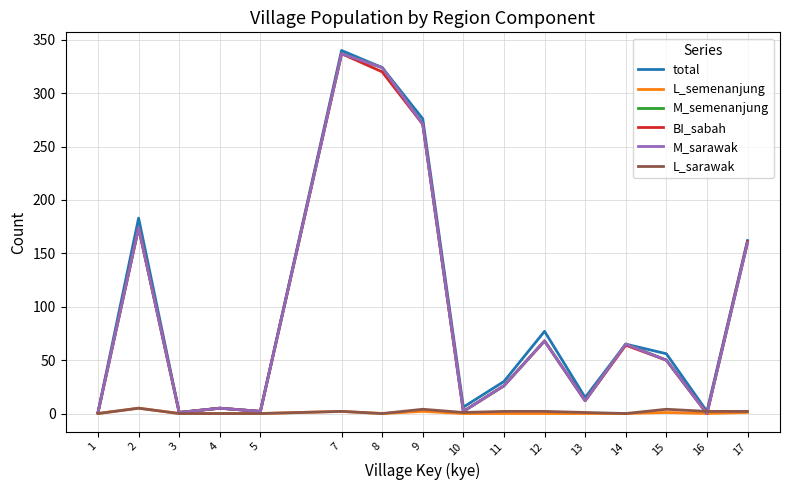

Reading right to left, extract all data points from this chart.

total: 162	2	56	65	15	77	30	6	276	324	340	2	5	1	183	1
L_semenanjung: 1	0	1	0	0	0	0	0	2	0	2	0	0	0	5	0
M_semenanjung: 160	0	50	65	12	68	26	2	271	324	337	2	5	1	174	1
BI_sabah: 161	0	50	64	12	68	26	2	271	320	337	2	5	1	174	1
M_sarawak: 160	0	50	65	12	68	26	2	271	324	337	2	5	1	174	1
L_sarawak: 2	2	4	0	1	2	2	1	4	0	2	0	0	0	5	0